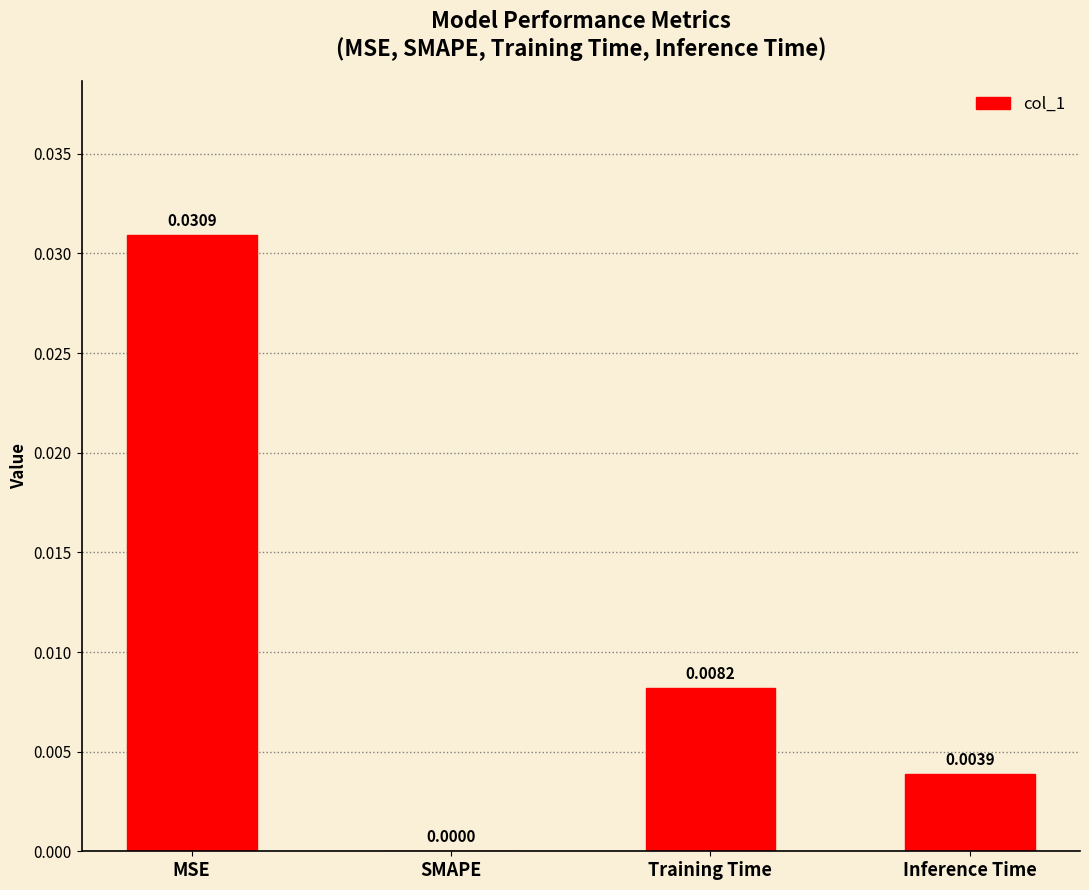

Which has a higher value, Inference Time or SMAPE?

Inference Time